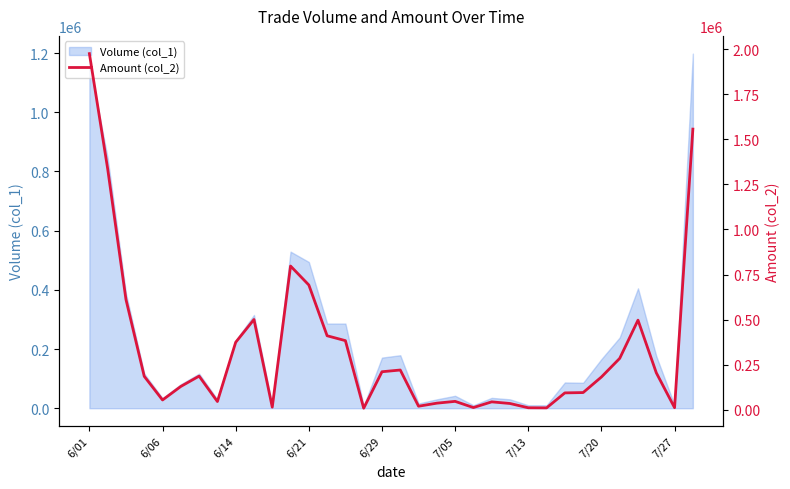

Where is the data nearest to the value 992110?

11